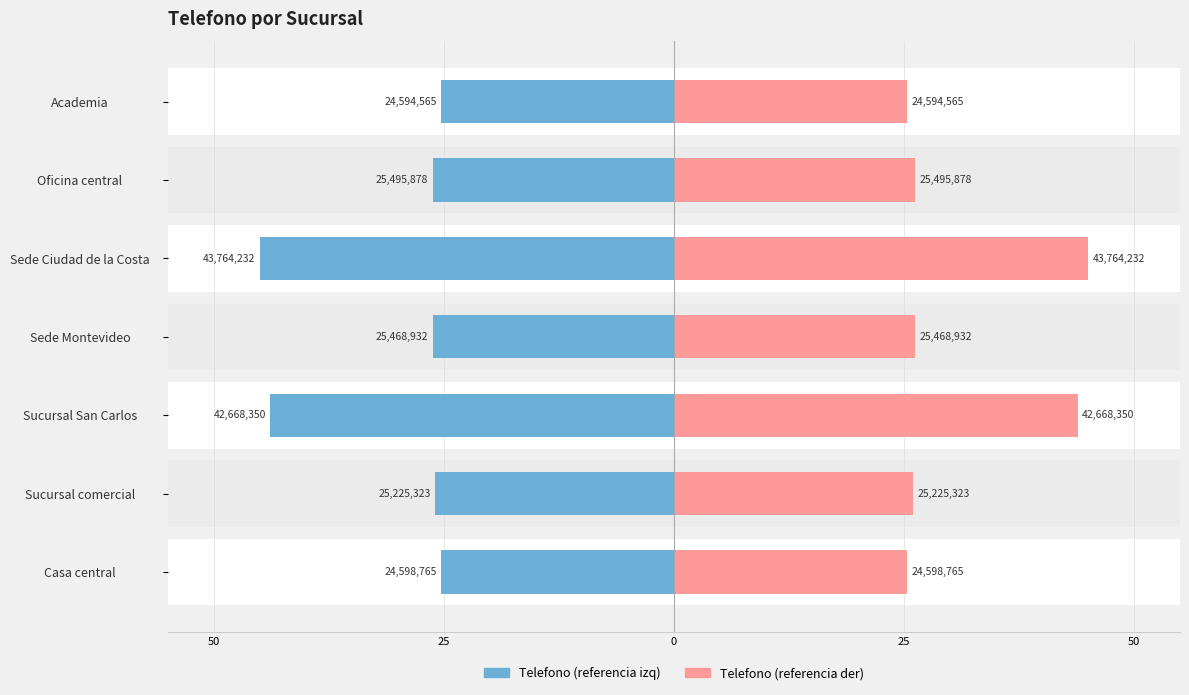

Rank the series at Sede Montevideo from lowest to highest value.

telefono (left), telefono (right)